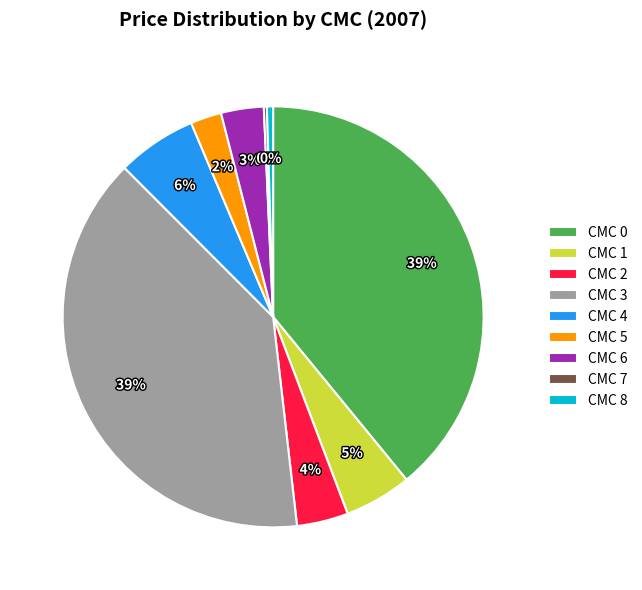

Is it true that CMC 8 is 0% of the pie?

True